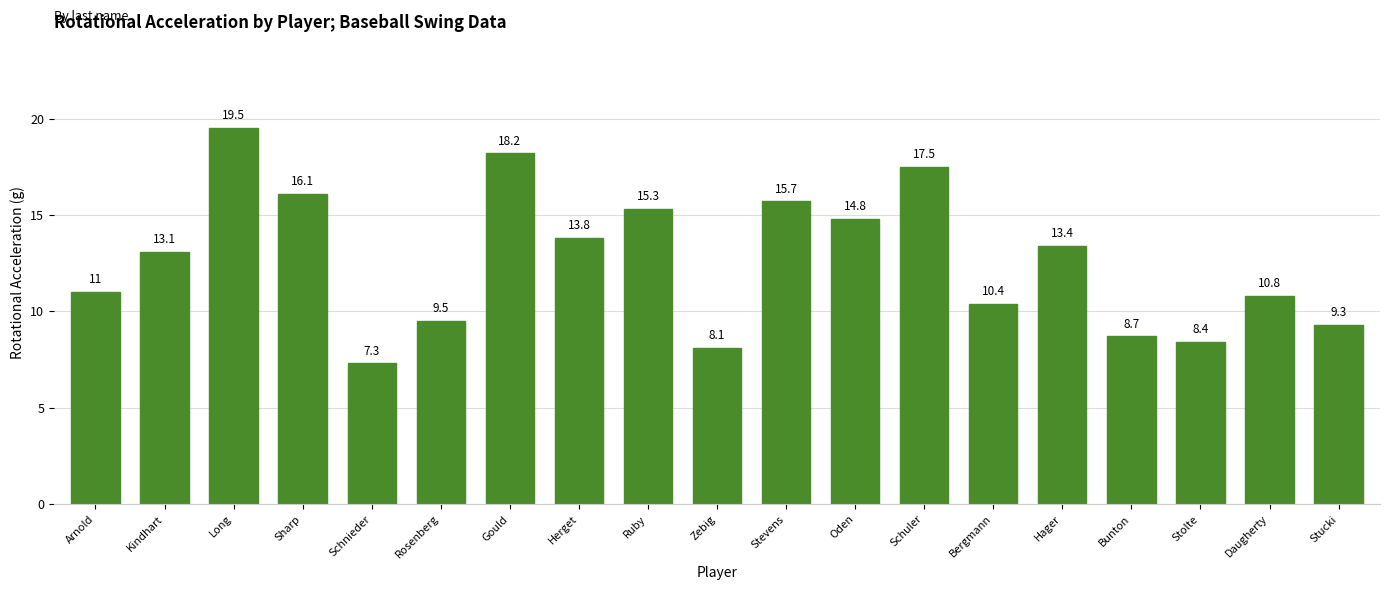

The value at Stucki is 12.3. True or false?

False